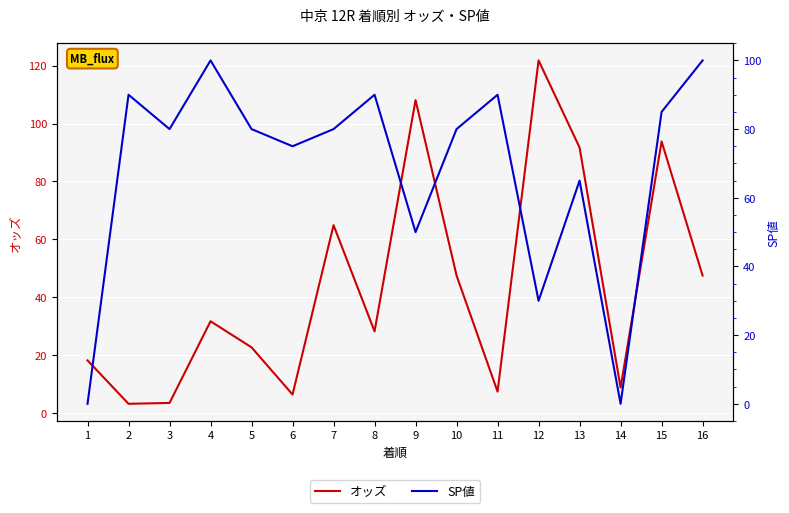

List the labels in order of SP値 value, smallest first.

1, 14, 12, 9, 13, 6, 3, 5, 7, 10, 15, 2, 8, 11, 4, 16